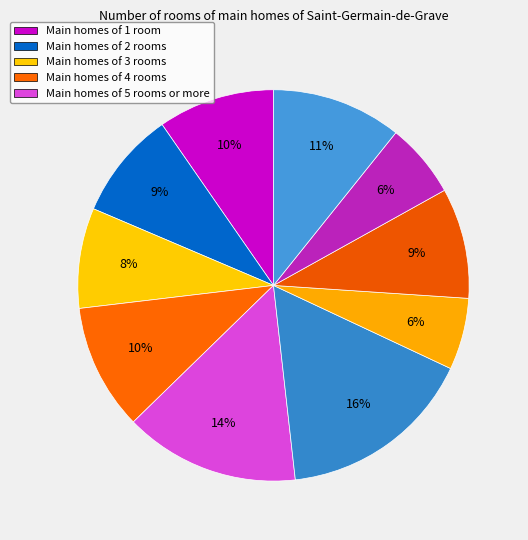

Count the number of slices in the pie.

10